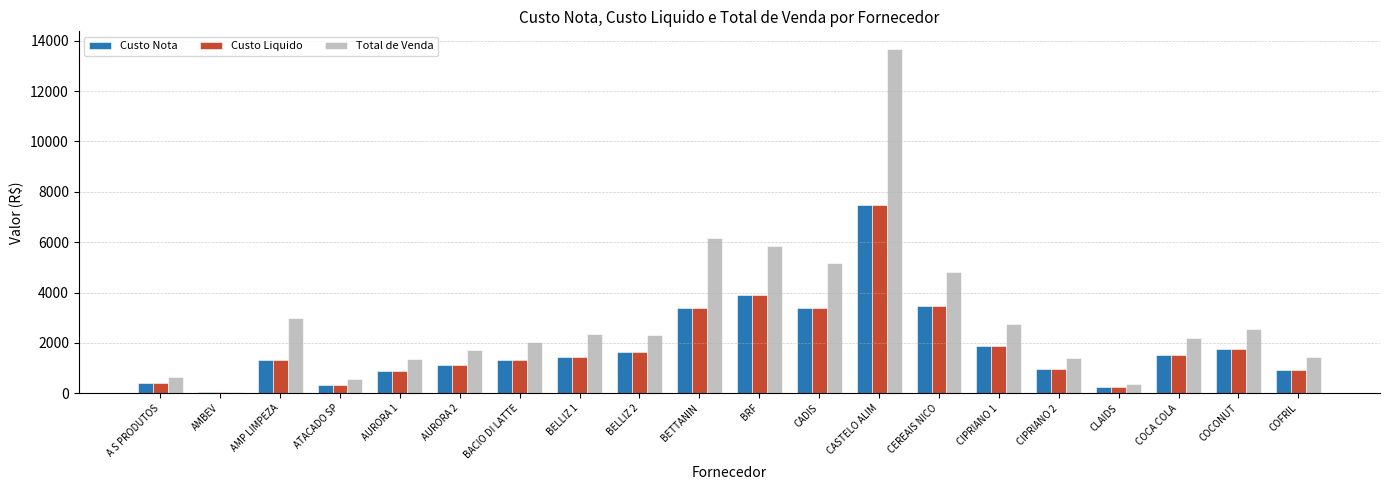

How many groups of bars are there?

20